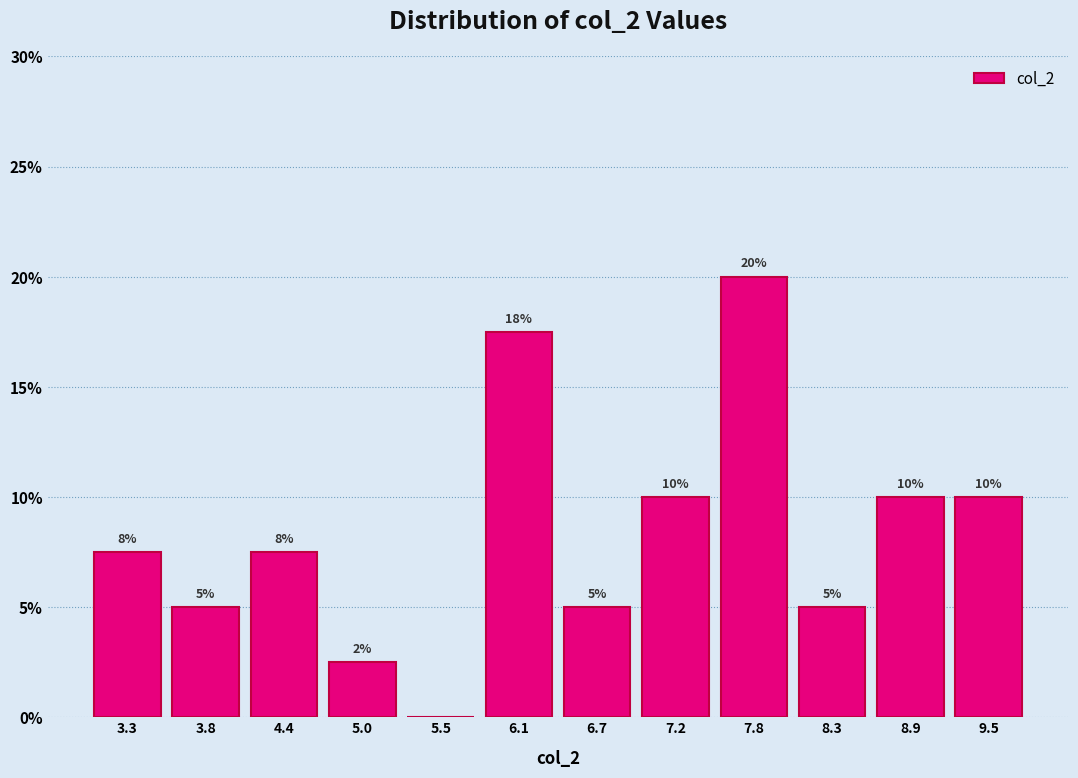

Over which range of the x-axis is the bar tallest?

7.5 to 8.1